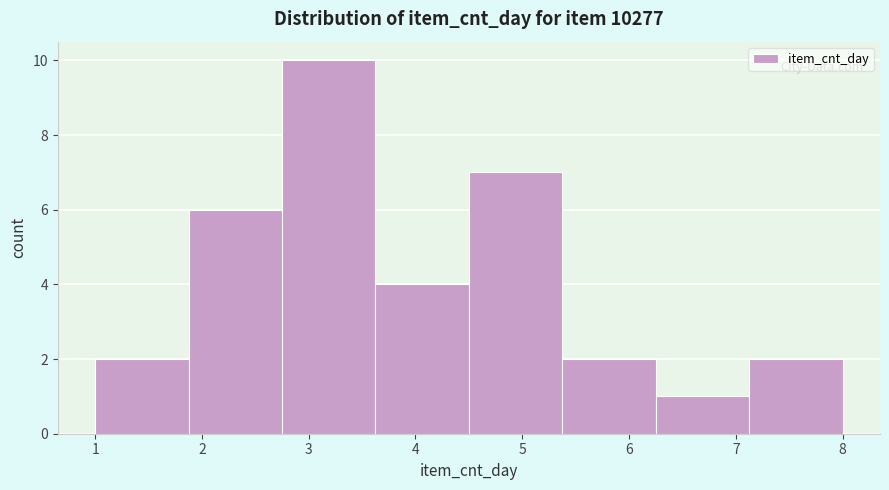

Reading left to right, list every bar in this chart as the range it spans on the x-axis followed by its height. Neither the bar edges nor the heights are printed on the chart, so give them approximately, as read against the axes.

1.0 to 1.9: 2
1.9 to 2.8: 6
2.8 to 3.6: 10
3.6 to 4.5: 4
4.5 to 5.4: 7
5.4 to 6.3: 2
6.3 to 7.1: 1
7.1 to 8.0: 2